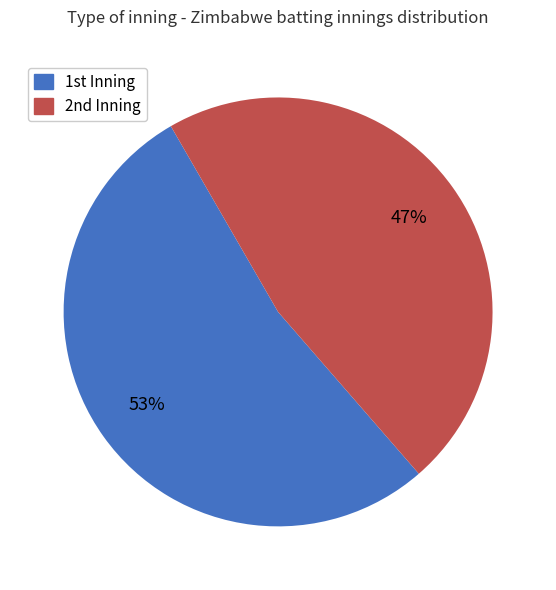

How many segments does this pie chart have?

2